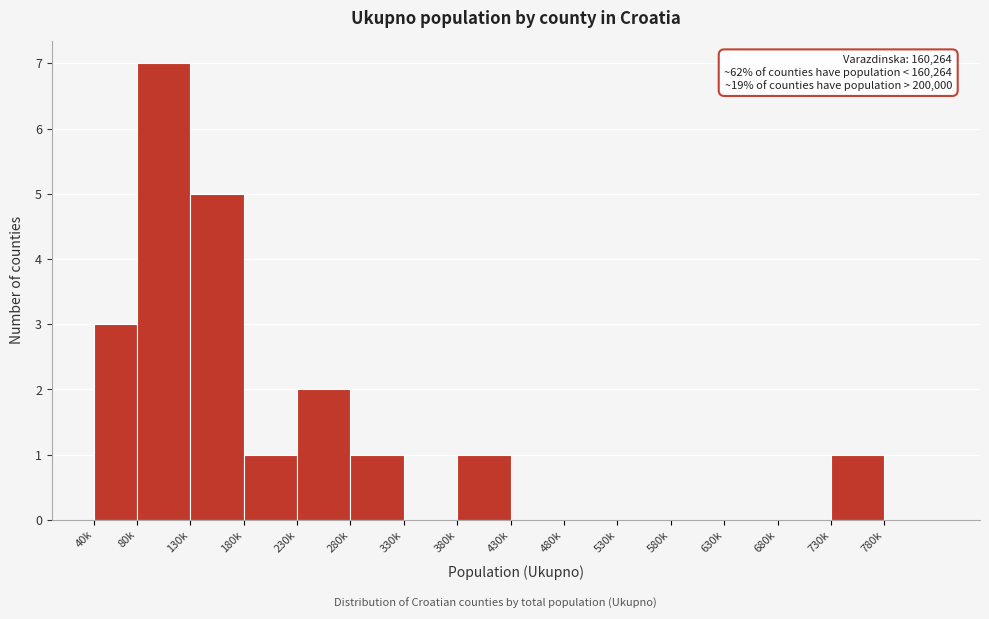

Reading left to right, list all the values displayed in this chart.

40k=3	80k=7	130k=5	180k=1	230k=2	280k=1	330k=0	380k=1	430k=0	480k=0	530k=0	580k=0	630k=0	680k=0	730k=1	780k=0